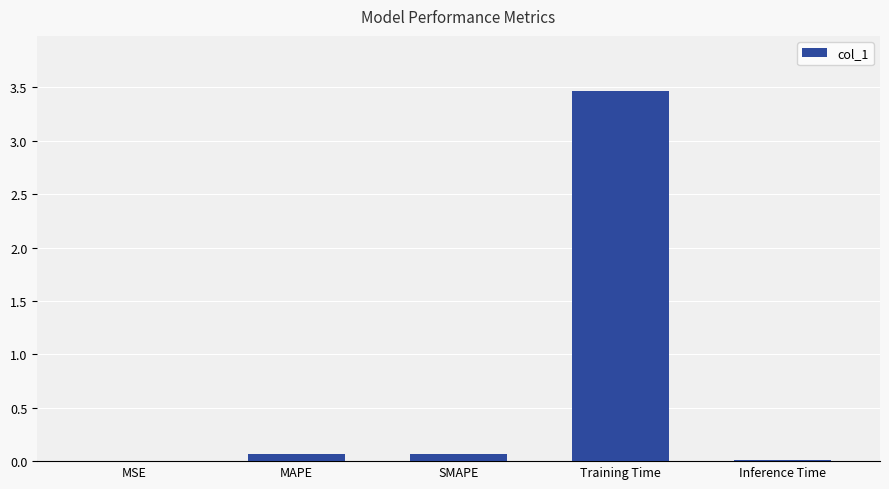

What is the greatest value displayed?

3.5